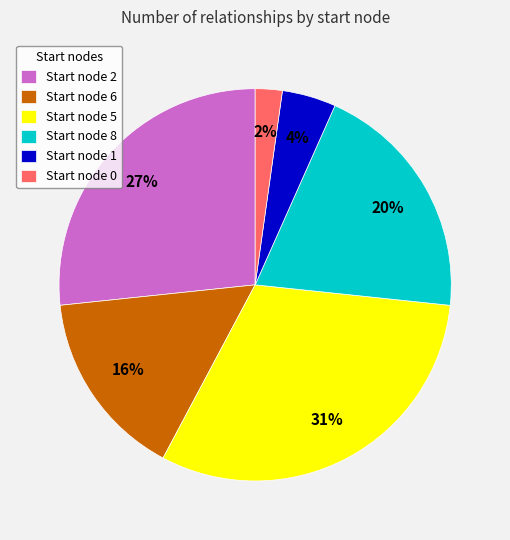

True or false: Start node 2 accounts for 27% of the total.

True